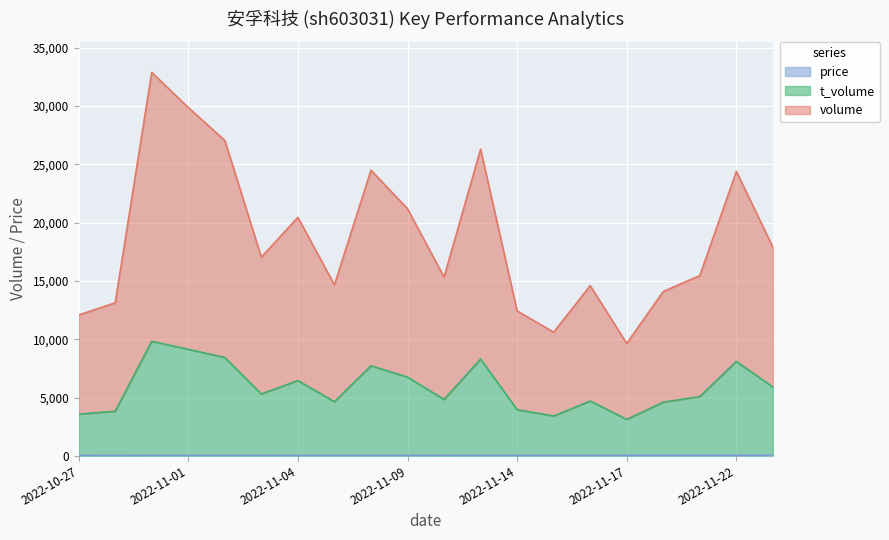

True or false: t_volume and price cross at least once.

False